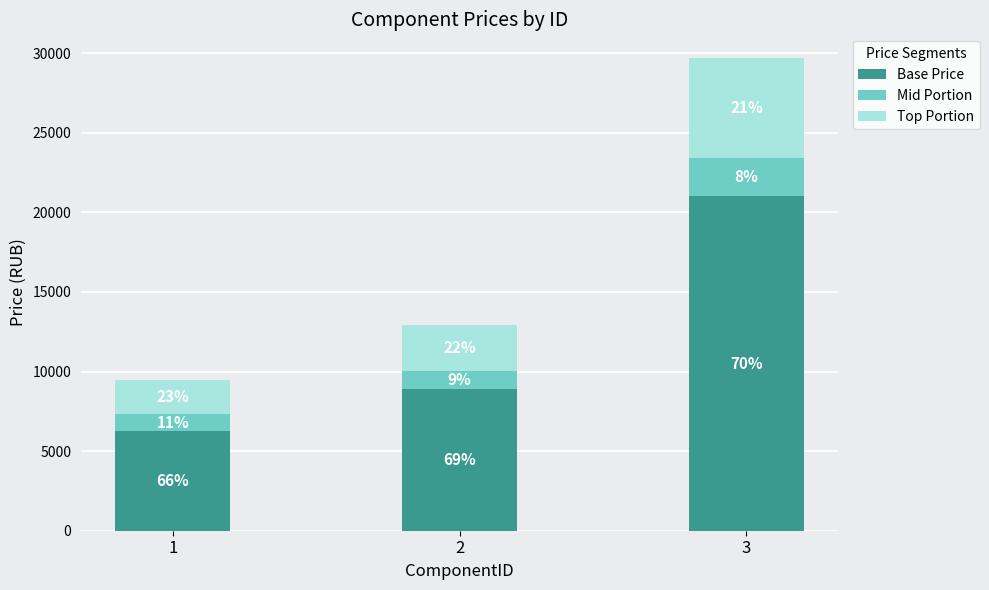

How many bars are there in total?

3